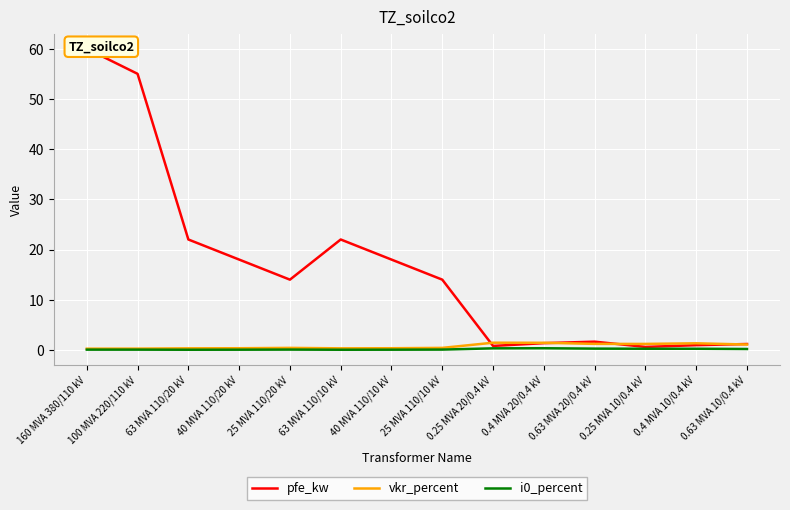

How many series are shown in this chart?

3